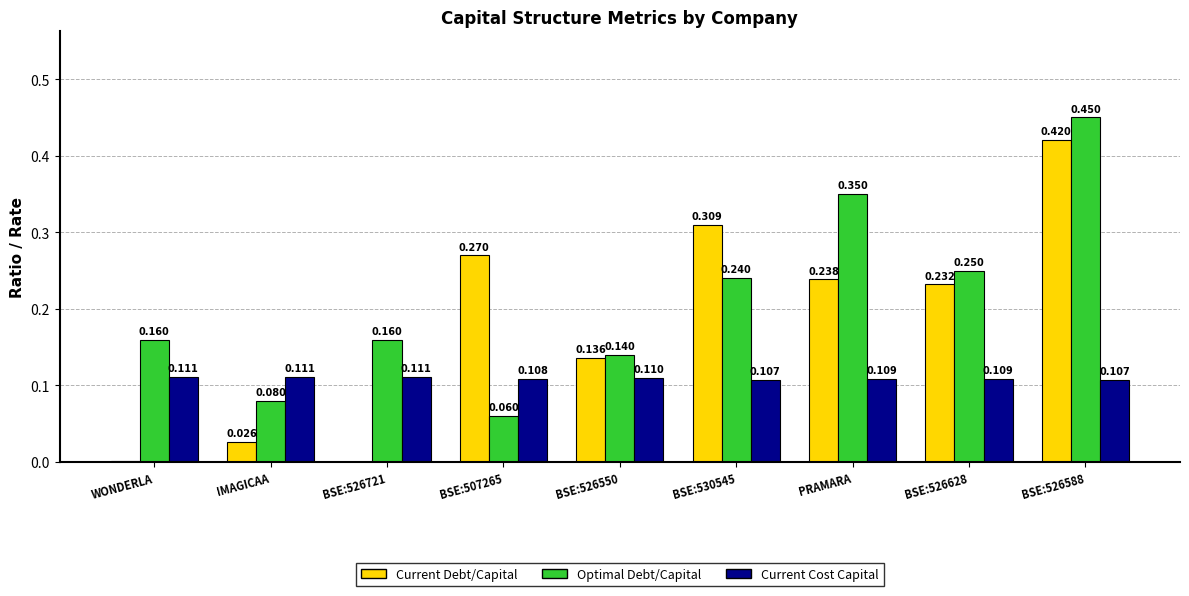

At which category is the sum across all series the highest?

BSE:526588